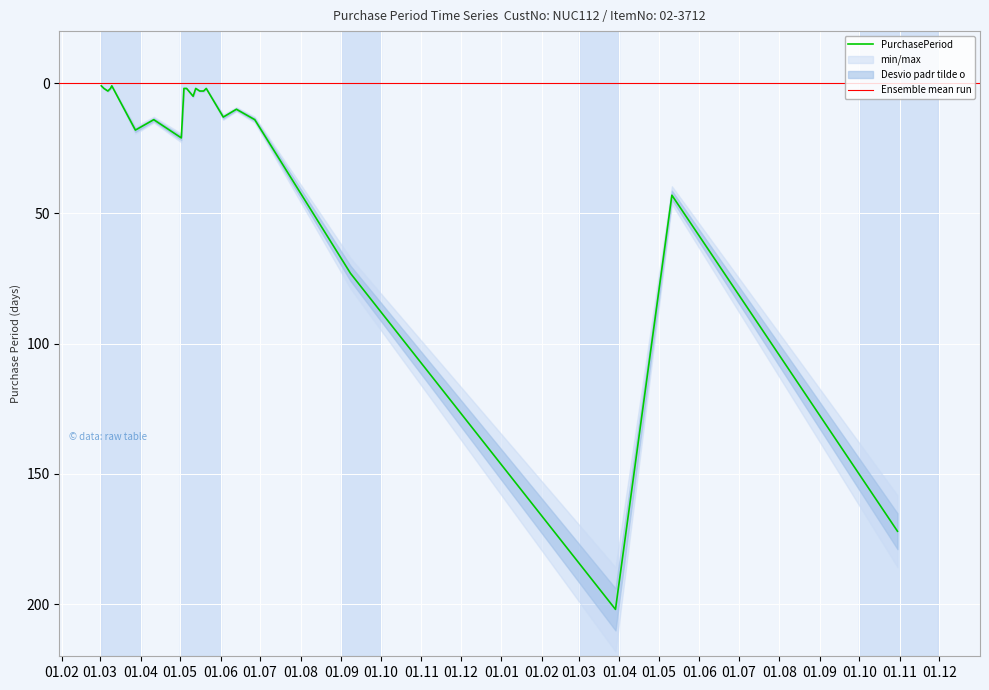

How many lines are shown in the chart?

1